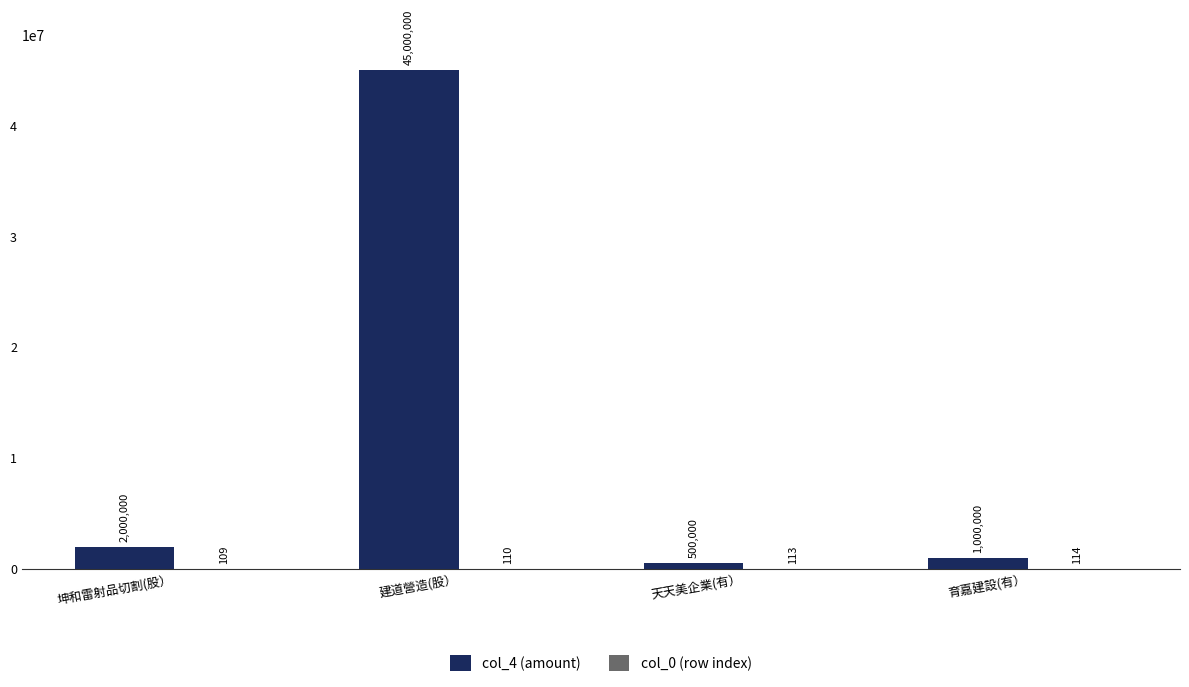

Where is col_4 (amount) nearest to the value 22750000?

坤和雷射品切割(股）